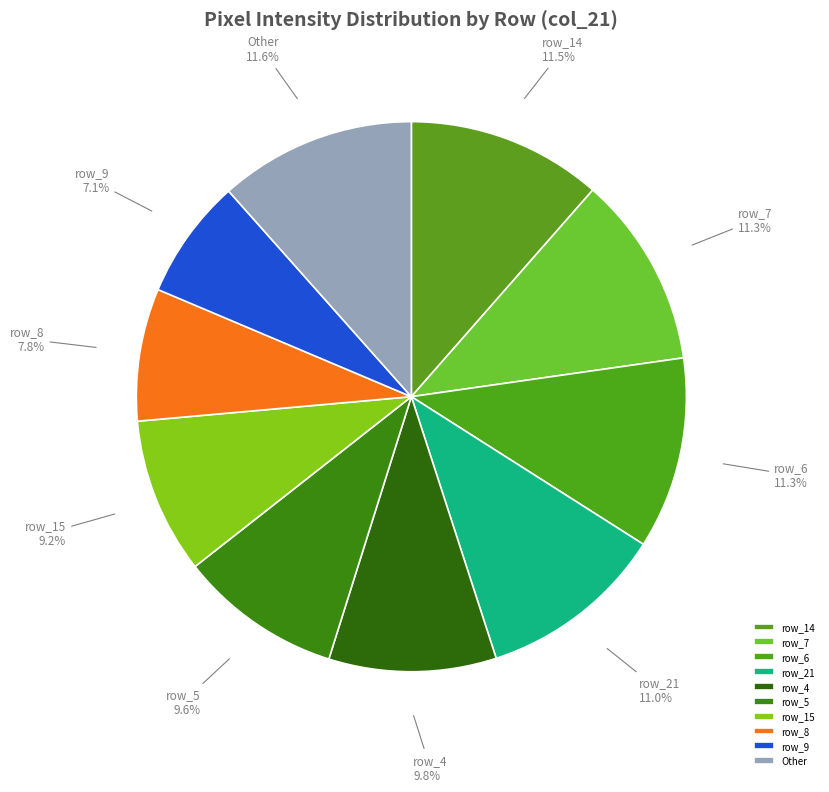

What is the ratio of the value at row_6 to the value at row_15?

1.2